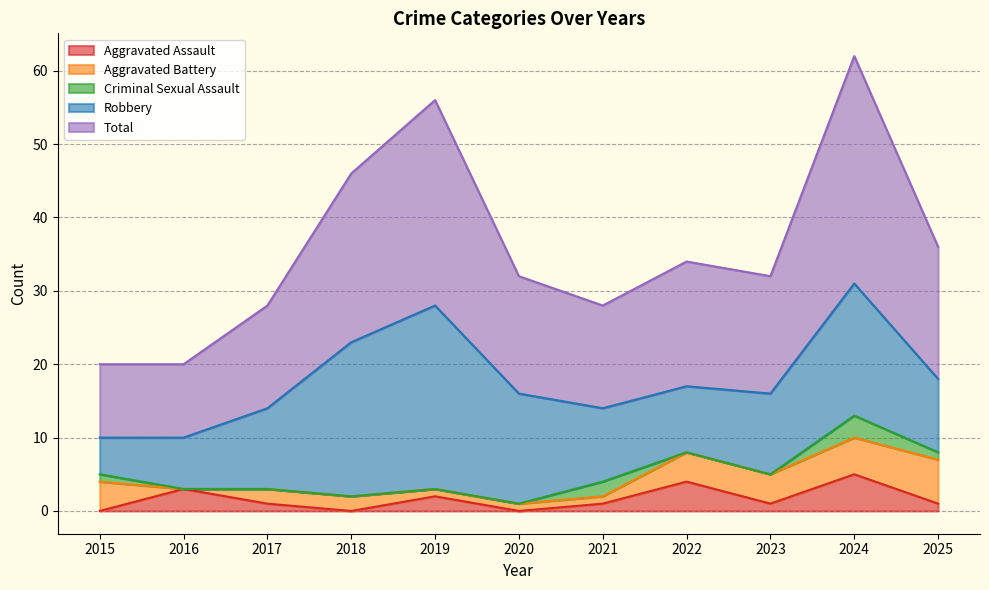

At which category does Robbery reach its first local peak?

2019